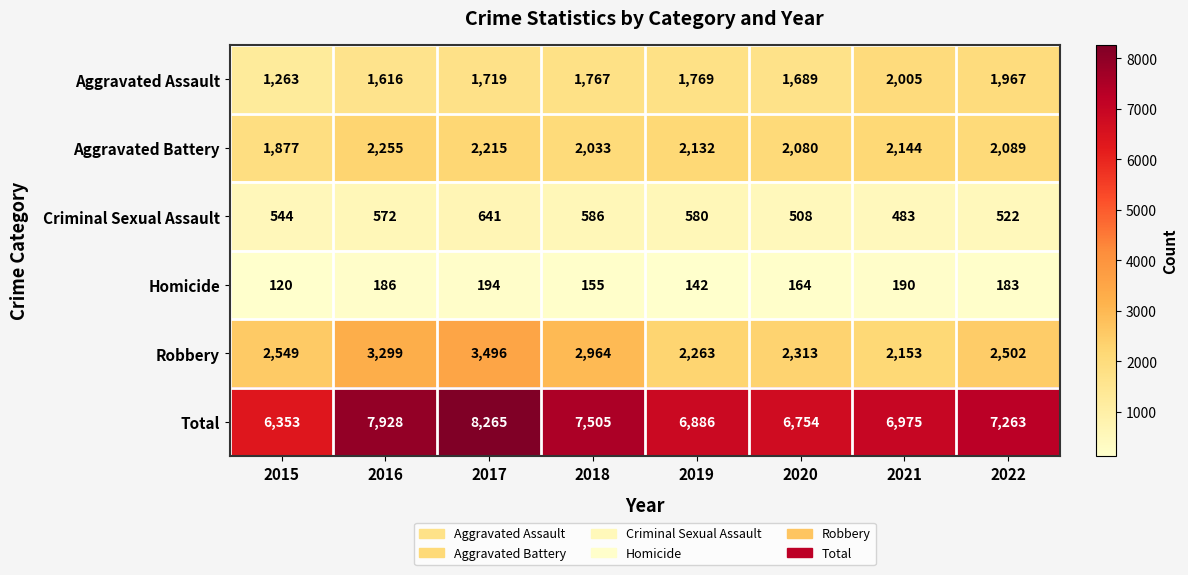

Which series has the widest spread of values?

Total